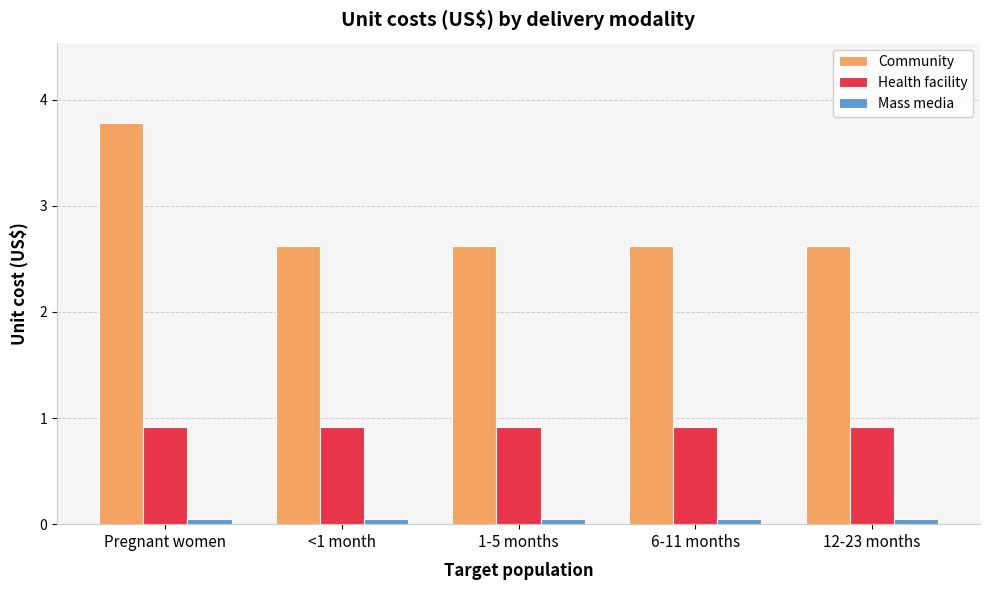

Rank the series at 1-5 months from lowest to highest value.

Mass media, Health facility, Community